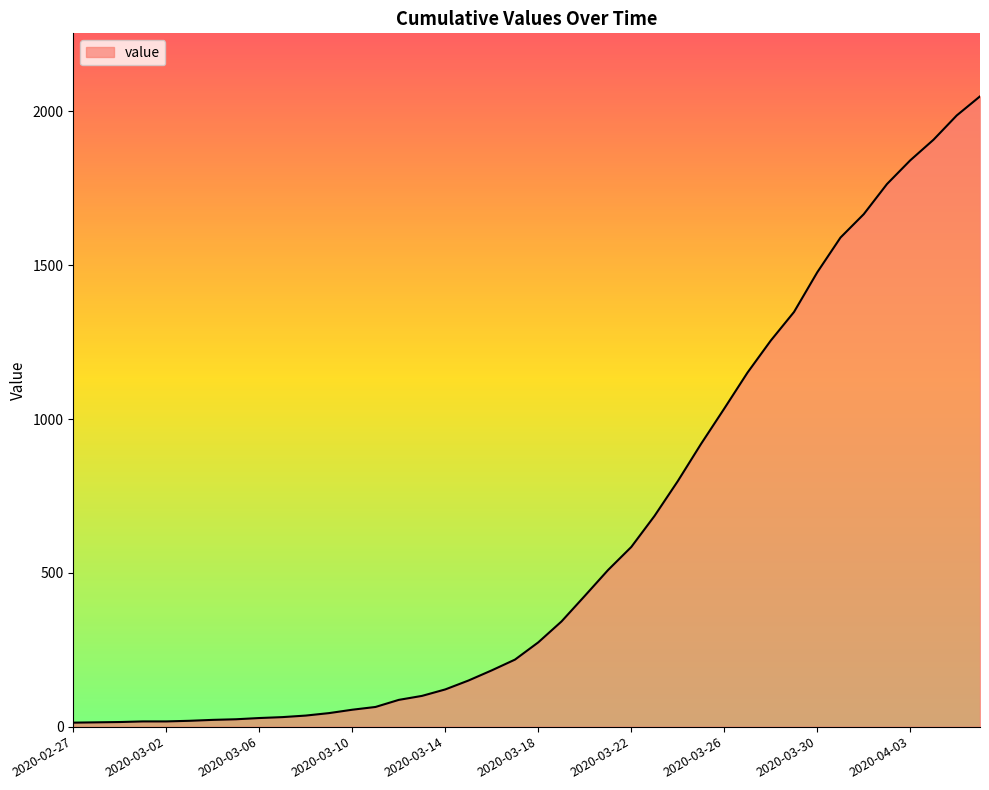

What is the difference between the maximum and minimum values?

2036